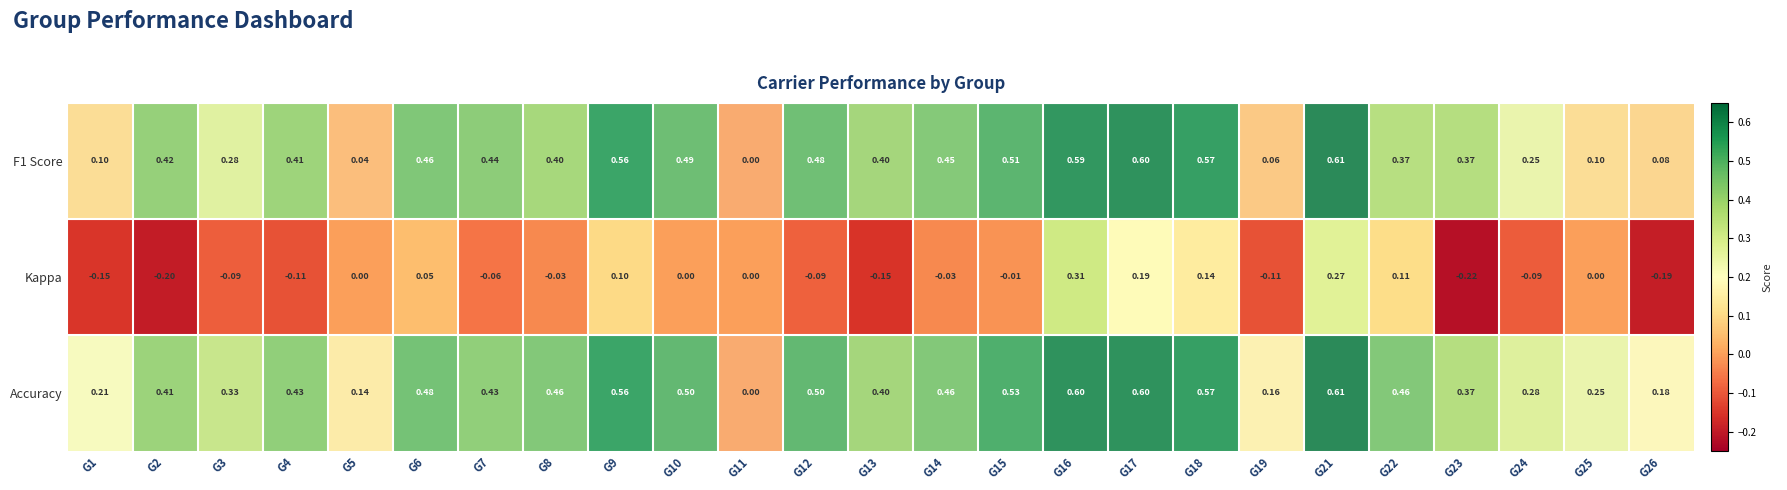

Is the value of Kappa at G18 greater than the value of F1 Score at G13?

No